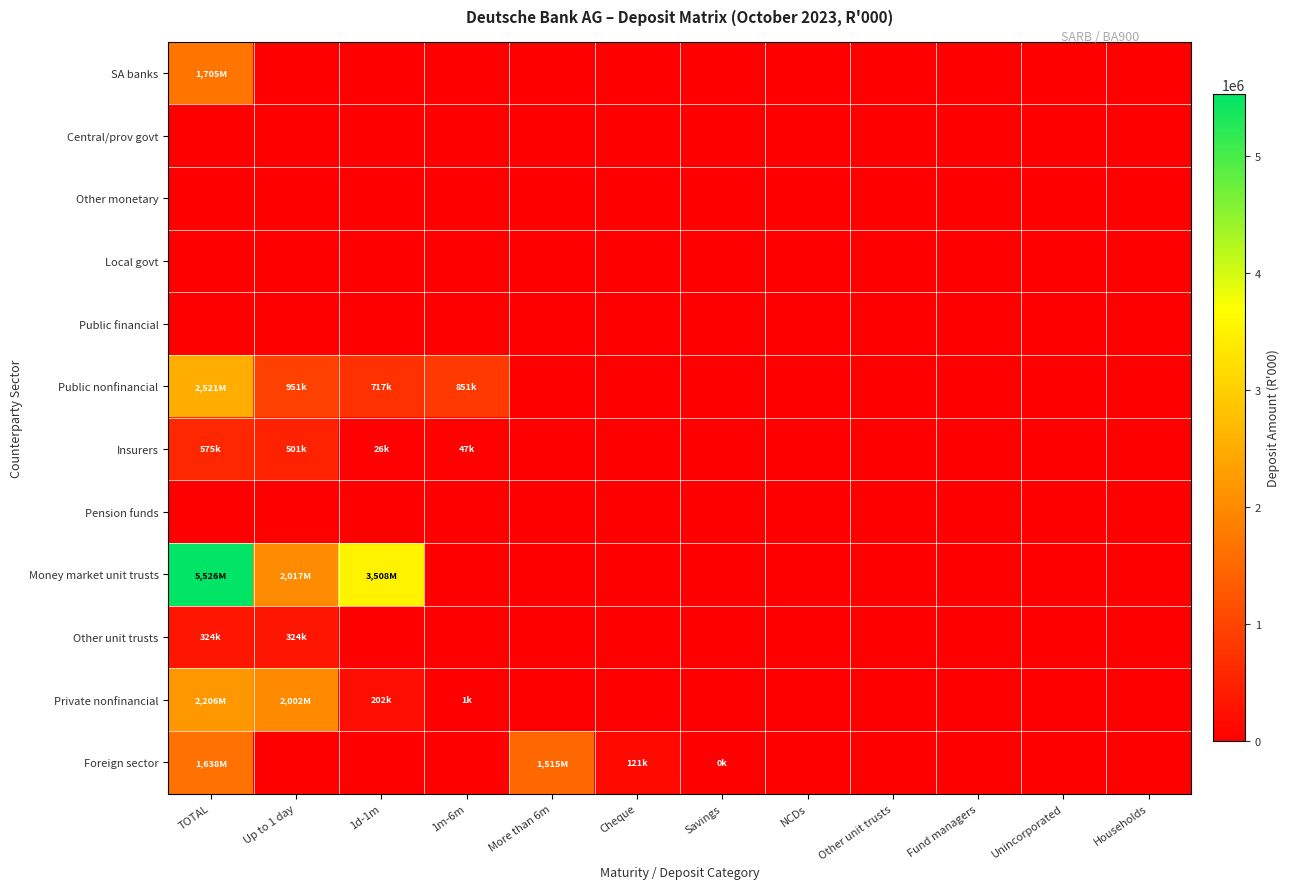

Reading left to right, transcribe all the data shown in this chart.

SA banks: TOTAL=1705211	Up to 1 day=0	1d-1m=0	1m-6m=0	More than 6m=0	Cheque=0	Savings=0	NCDs=0	Other unit trusts=0	Fund managers=0	Unincorporated=0	Households=0
Central/prov govt: TOTAL=0	Up to 1 day=0	1d-1m=0	1m-6m=0	More than 6m=0	Cheque=0	Savings=0	NCDs=0	Other unit trusts=0	Fund managers=0	Unincorporated=0	Households=0
Other monetary: TOTAL=0	Up to 1 day=0	1d-1m=0	1m-6m=0	More than 6m=0	Cheque=0	Savings=0	NCDs=0	Other unit trusts=0	Fund managers=0	Unincorporated=0	Households=0
Local govt: TOTAL=0	Up to 1 day=0	1d-1m=0	1m-6m=0	More than 6m=0	Cheque=0	Savings=0	NCDs=0	Other unit trusts=0	Fund managers=0	Unincorporated=0	Households=0
Public financial: TOTAL=0	Up to 1 day=0	1d-1m=0	1m-6m=0	More than 6m=0	Cheque=0	Savings=0	NCDs=0	Other unit trusts=0	Fund managers=0	Unincorporated=0	Households=0
Public nonfinancial: TOTAL=2521363	Up to 1 day=951847	1d-1m=717931	1m-6m=851585	More than 6m=0	Cheque=0	Savings=0	NCDs=0	Other unit trusts=0	Fund managers=0	Unincorporated=0	Households=0
Insurers: TOTAL=575150	Up to 1 day=501365	1d-1m=26413	1m-6m=47372	More than 6m=0	Cheque=0	Savings=0	NCDs=0	Other unit trusts=0	Fund managers=0	Unincorporated=0	Households=0
Pension funds: TOTAL=0	Up to 1 day=0	1d-1m=0	1m-6m=0	More than 6m=0	Cheque=0	Savings=0	NCDs=0	Other unit trusts=0	Fund managers=0	Unincorporated=0	Households=0
Money market unit trusts: TOTAL=5526123	Up to 1 day=2017772	1d-1m=3508351	1m-6m=0	More than 6m=0	Cheque=0	Savings=0	NCDs=0	Other unit trusts=0	Fund managers=0	Unincorporated=0	Households=0
Other unit trusts: TOTAL=324570	Up to 1 day=324570	1d-1m=0	1m-6m=0	More than 6m=0	Cheque=0	Savings=0	NCDs=0	Other unit trusts=0	Fund managers=0	Unincorporated=0	Households=0
Private nonfinancial: TOTAL=2206268	Up to 1 day=2002089	1d-1m=202669	1m-6m=1510	More than 6m=0	Cheque=0	Savings=0	NCDs=0	Other unit trusts=0	Fund managers=0	Unincorporated=0	Households=0
Foreign sector: TOTAL=1638015	Up to 1 day=0	1d-1m=0	1m-6m=0	More than 6m=1515699	Cheque=121774	Savings=542	NCDs=0	Other unit trusts=0	Fund managers=0	Unincorporated=0	Households=0